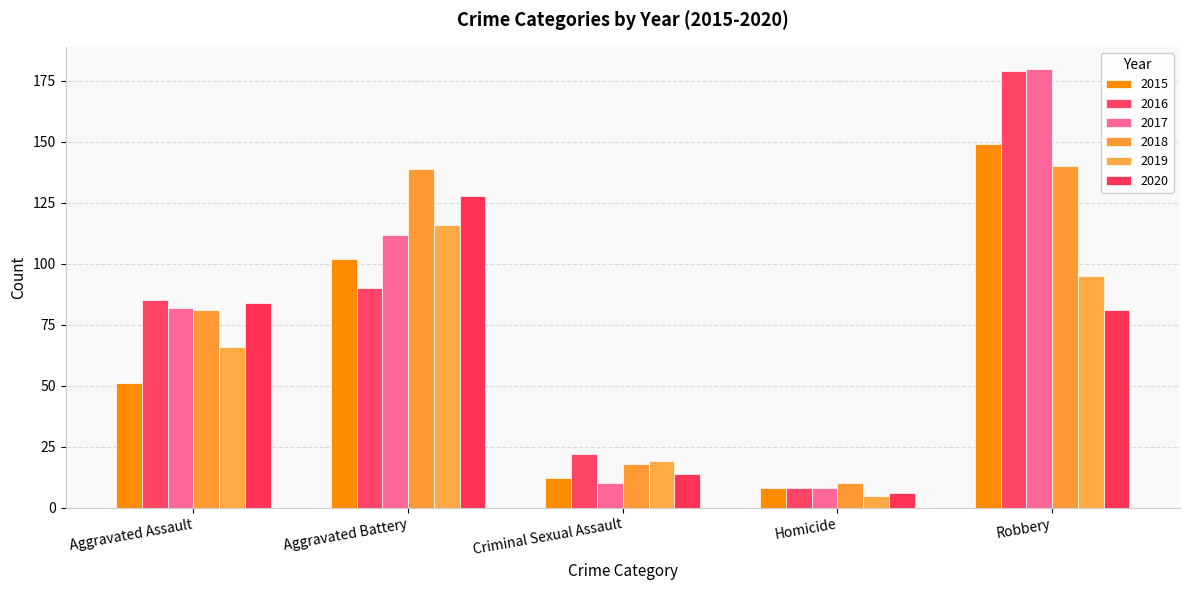

True or false: 2019 has a value of 19 at Criminal Sexual Assault.

True